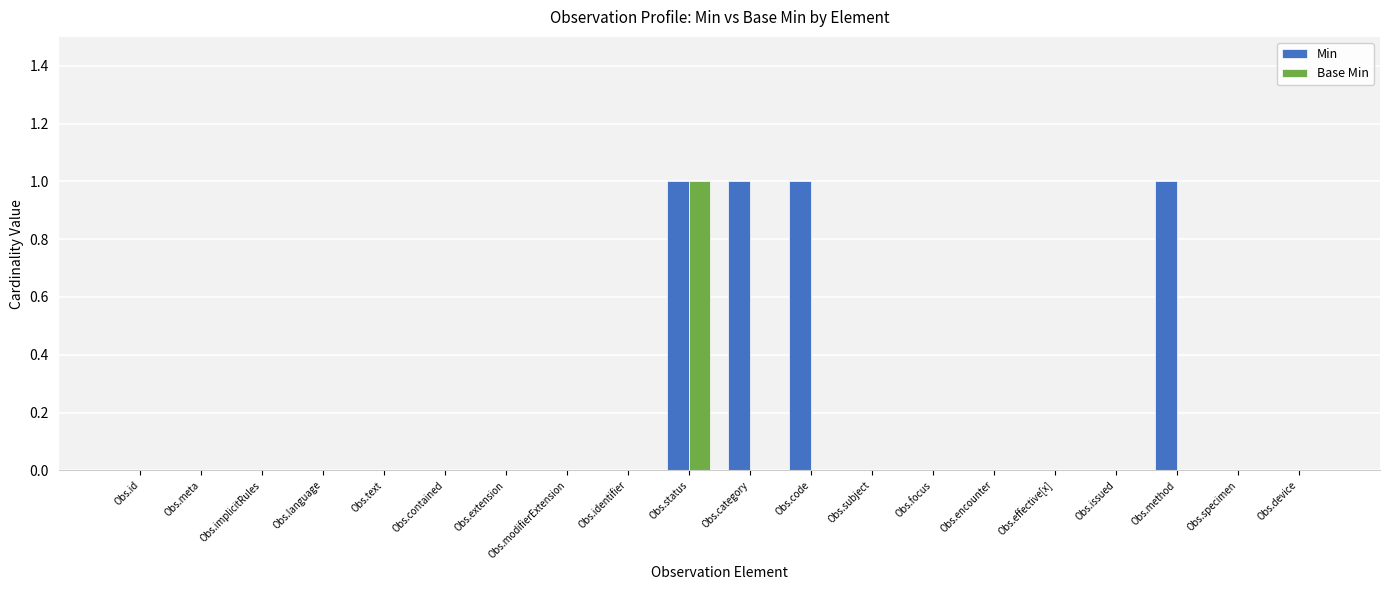

Are the bars horizontal?

No